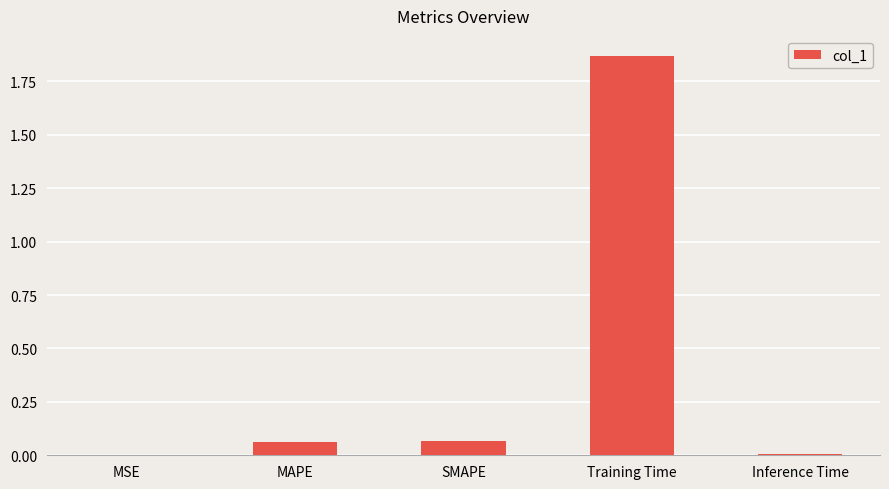

Is it true that the value at MSE is 0.0?

True